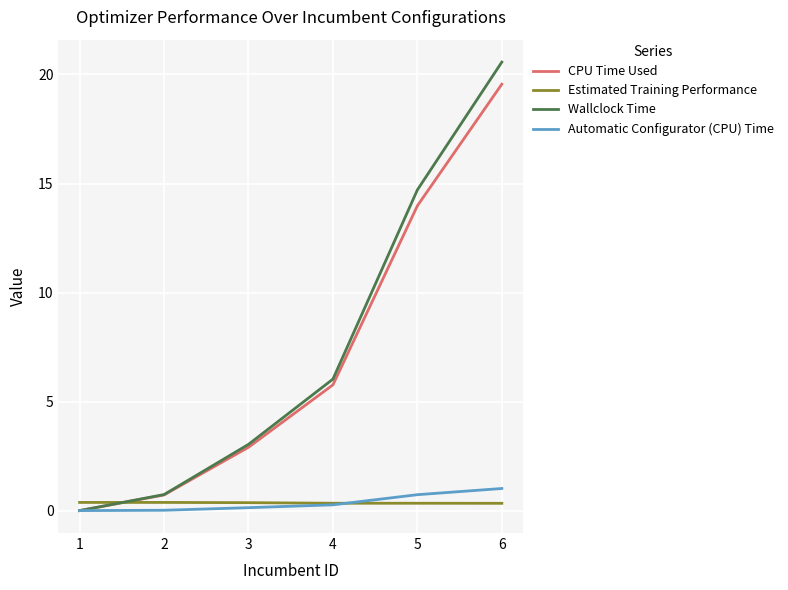

Is the value of Wallclock Time at 1 greater than the value of CPU Time Used at 4?

No